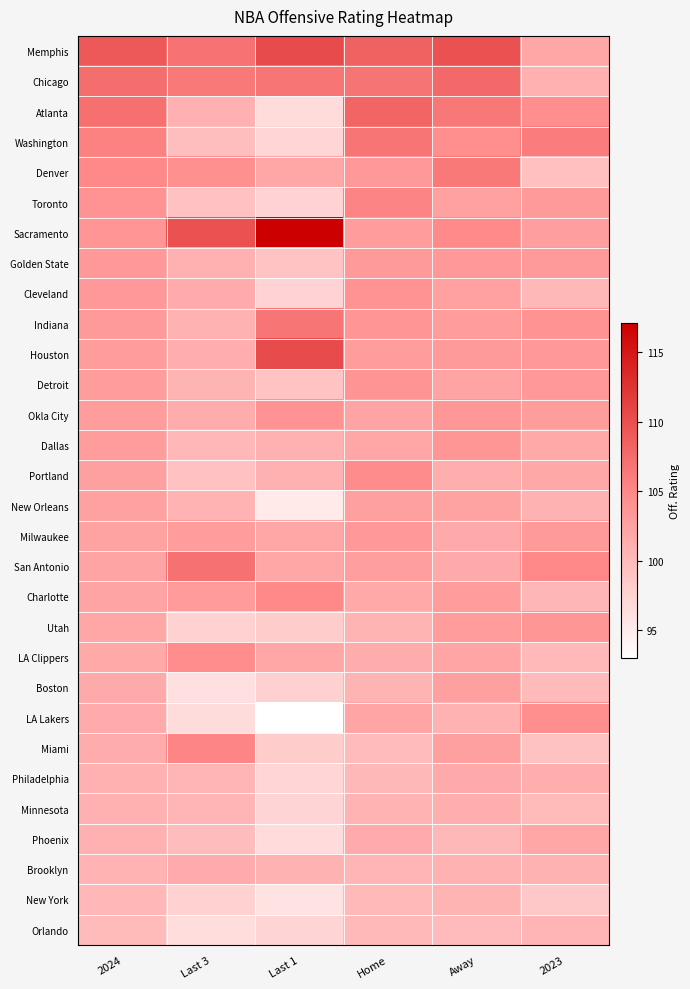

Reading left to right, list all the values displayed in this chart.

Memphis: 2024=109.2	Last 3=106.9	Last 1=110.4	Home=108.5	Away=109.9	2023=102.0
Chicago: 2024=107.3	Last 3=106.4	Last 1=106.7	Home=106.8	Away=107.8	2023=100.9
Atlanta: 2024=107.2	Last 3=101.0	Last 1=96.6	Home=108.1	Away=106.5	2023=104.3
Washington: 2024=105.6	Last 3=99.5	Last 1=97.2	Home=106.7	Away=104.4	2023=106.0
Denver: 2024=104.9	Last 3=104.2	Last 1=102.0	Home=103.3	Away=106.4	2023=99.4
Toronto: 2024=104.0	Last 3=99.3	Last 1=97.5	Home=105.4	Away=102.5	2023=103.2
Sacramento: 2024=103.7	Last 3=109.9	Last 1=117.1	Home=102.9	Away=104.8	2023=102.7
Golden State: 2024=103.3	Last 3=100.9	Last 1=99.1	Home=103.2	Away=103.4	2023=103.2
Cleveland: 2024=103.3	Last 3=101.4	Last 1=97.5	Home=103.9	Away=102.5	2023=100.2
Indiana: 2024=103.2	Last 3=100.8	Last 1=106.7	Home=103.7	Away=102.8	2023=104.0
Houston: 2024=103.0	Last 3=101.2	Last 1=110.4	Home=102.8	Away=103.2	2023=103.3
Detroit: 2024=102.9	Last 3=100.6	Last 1=99.1	Home=103.8	Away=102.2	2023=103.4
Okla City: 2024=102.9	Last 3=101.3	Last 1=104.0	Home=102.2	Away=103.5	2023=103.0
Dallas: 2024=102.9	Last 3=100.3	Last 1=100.9	Home=102.0	Away=103.6	2023=101.7
Portland: 2024=102.6	Last 3=99.3	Last 1=100.9	Home=104.6	Away=101.1	2023=101.8
New Orleans: 2024=102.5	Last 3=100.7	Last 1=95.2	Home=102.6	Away=102.4	2023=100.8
Milwaukee: 2024=102.4	Last 3=102.9	Last 1=102.0	Home=103.3	Away=101.6	2023=103.2
San Antonio: 2024=102.2	Last 3=107.1	Last 1=102.0	Home=102.7	Away=101.6	2023=105.0
Charlotte: 2024=102.2	Last 3=103.1	Last 1=104.9	Home=101.7	Away=102.9	2023=100.4
Utah: 2024=101.9	Last 3=97.6	Last 1=98.1	Home=100.6	Away=102.9	2023=103.6
LA Clippers: 2024=101.7	Last 3=104.5	Last 1=102.0	Home=101.3	Away=102.1	2023=100.1
Boston: 2024=101.6	Last 3=96.2	Last 1=97.8	Home=100.6	Away=102.6	2023=99.9
LA Lakers: 2024=101.4	Last 3=96.5	Last 1=93.0	Home=102.1	Away=100.8	2023=104.4
Miami: 2024=101.3	Last 3=105.3	Last 1=98.1	Home=99.8	Away=102.6	2023=99.2
Philadelphia: 2024=101.0	Last 3=100.5	Last 1=97.2	Home=100.2	Away=101.6	2023=101.1
Minnesota: 2024=100.9	Last 3=100.5	Last 1=97.4	Home=100.7	Away=101.1	2023=99.9
Phoenix: 2024=100.9	Last 3=99.7	Last 1=96.6	Home=101.5	Away=100.2	2023=101.9
Brooklyn: 2024=100.7	Last 3=101.5	Last 1=100.8	Home=100.5	Away=100.8	2023=100.8
New York: 2024=100.3	Last 3=97.6	Last 1=95.8	Home=100.0	Away=100.6	2023=98.5
Orlando: 2024=99.9	Last 3=96.4	Last 1=97.4	Home=100.0	Away=99.8	2023=100.5